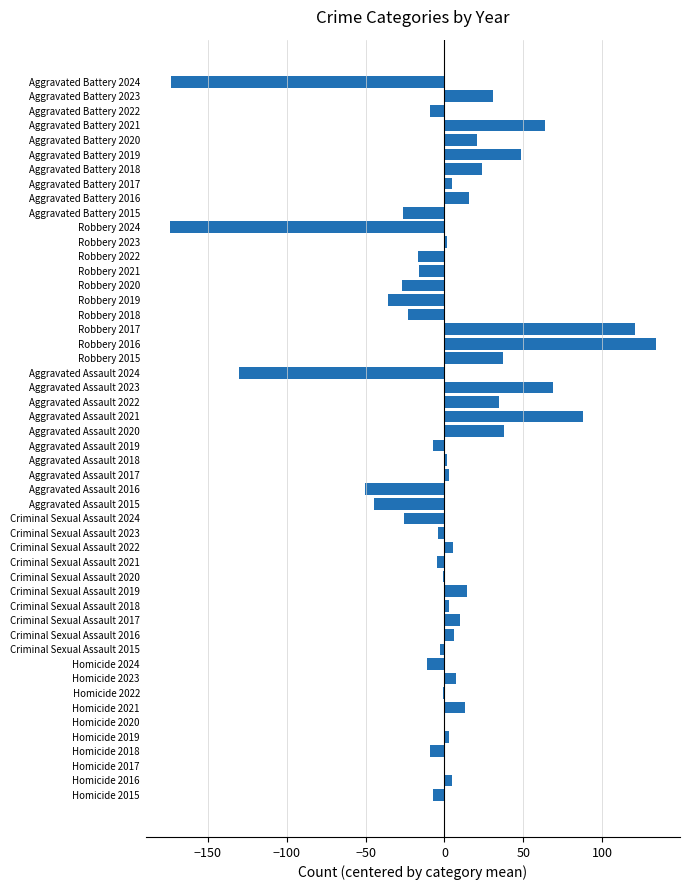

Are the bars grouped side by side (vs. stacked)?

No